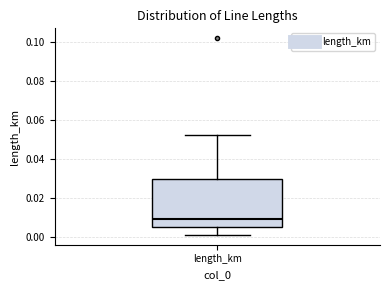

Where does the upper whisker of the box for length_km end on the y-axis? The values are not printed on the chart, so give them approximately, as read against the axis.

0.052